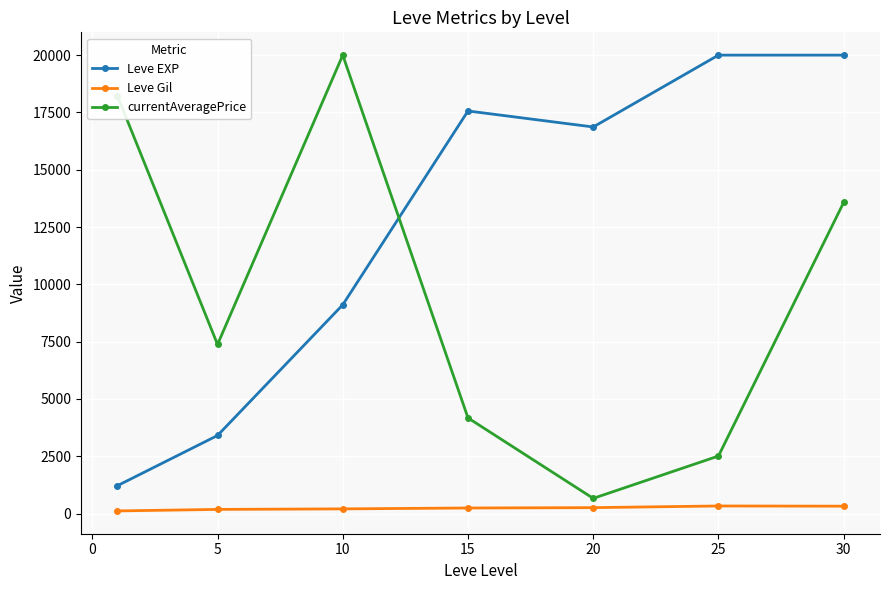

True or false: Leve Gil and Leve EXP intersect in this chart.

False